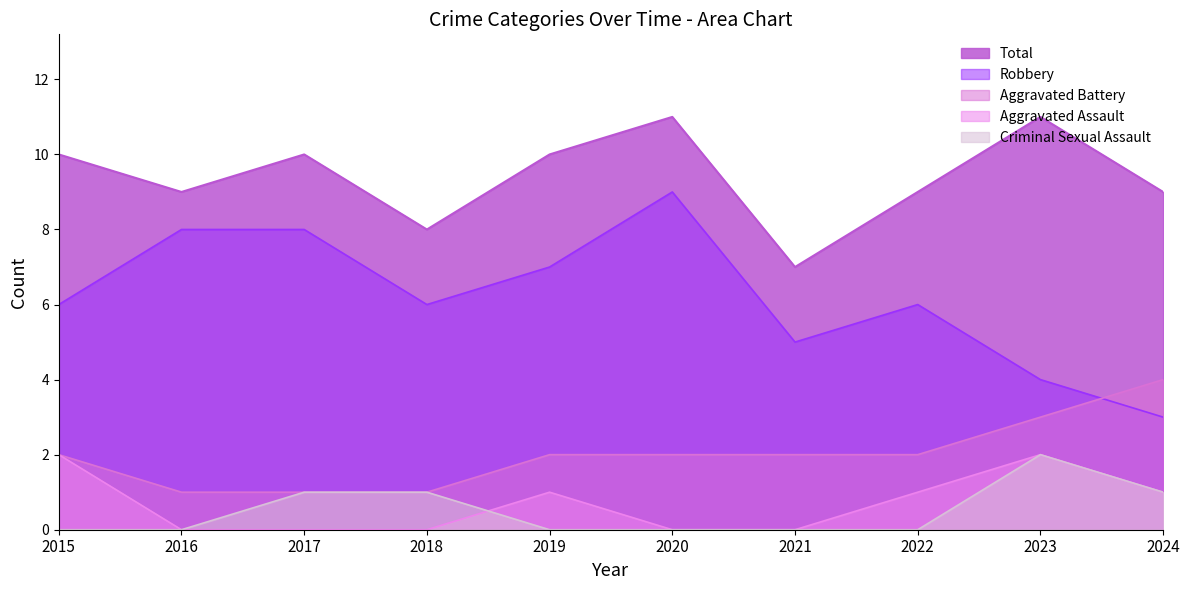

Read the Robbery value at 2018.

6